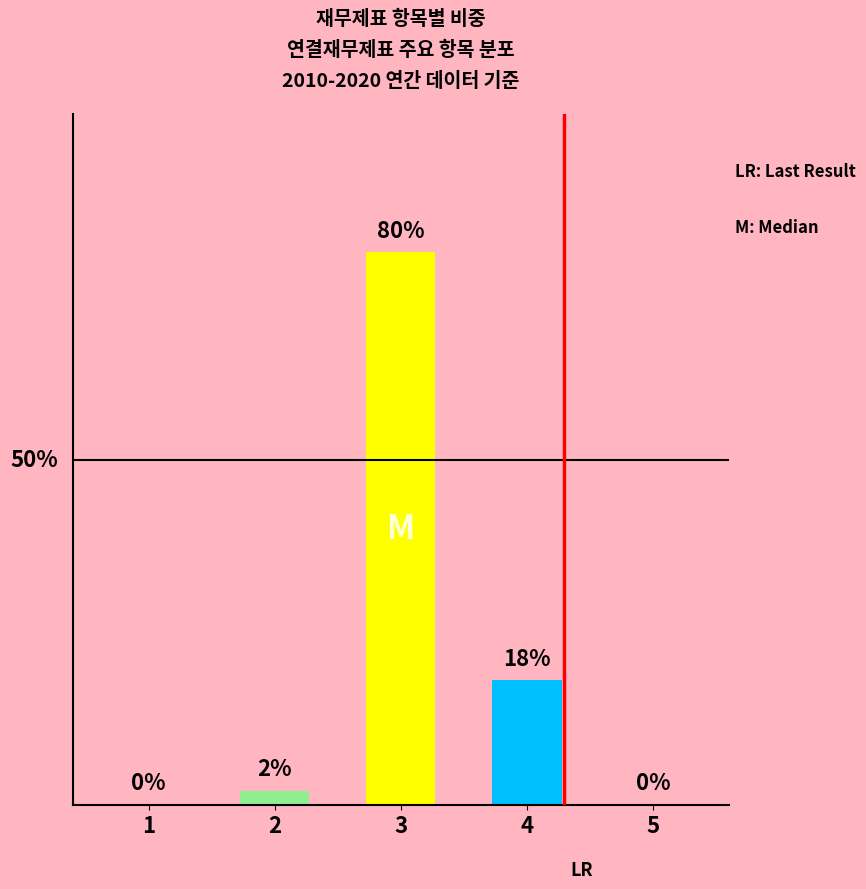

Are the bars horizontal?

No